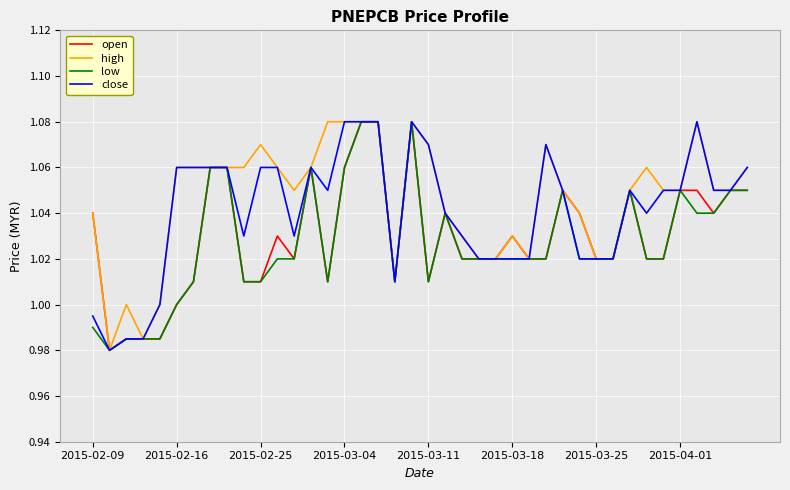

How many series are shown in this chart?

4